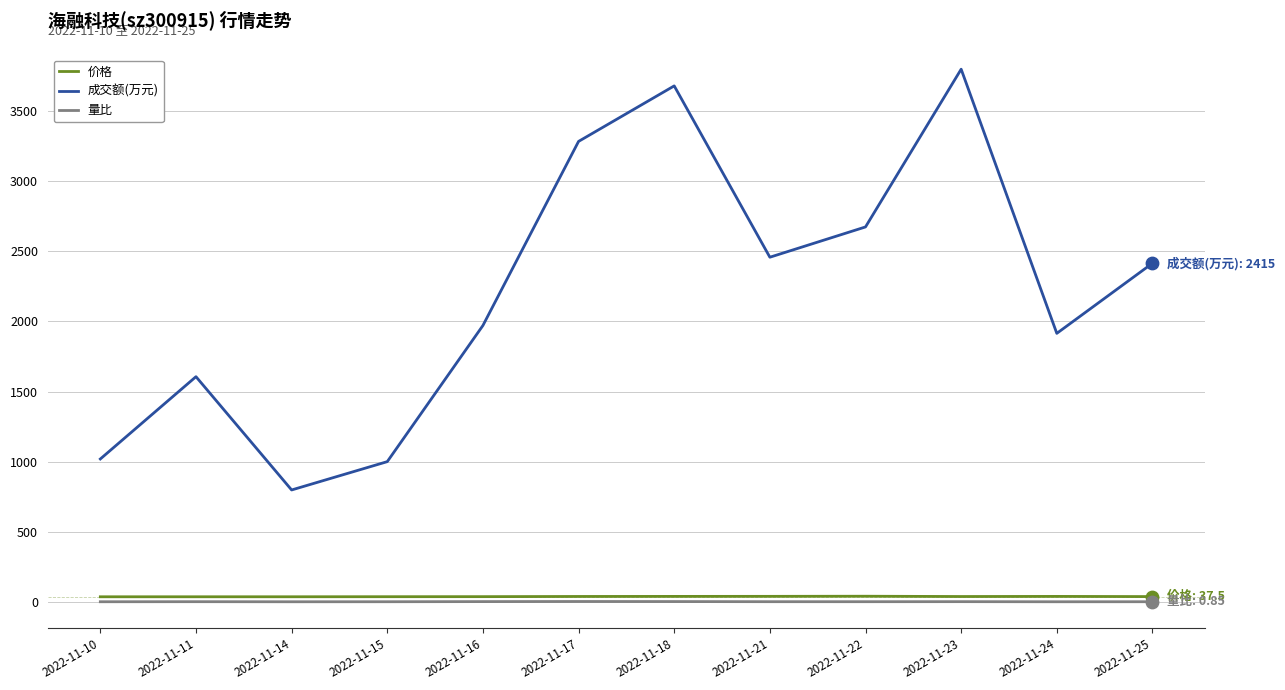

What are all the series names shown in the legend?

价格, 成交额(万元), 量比